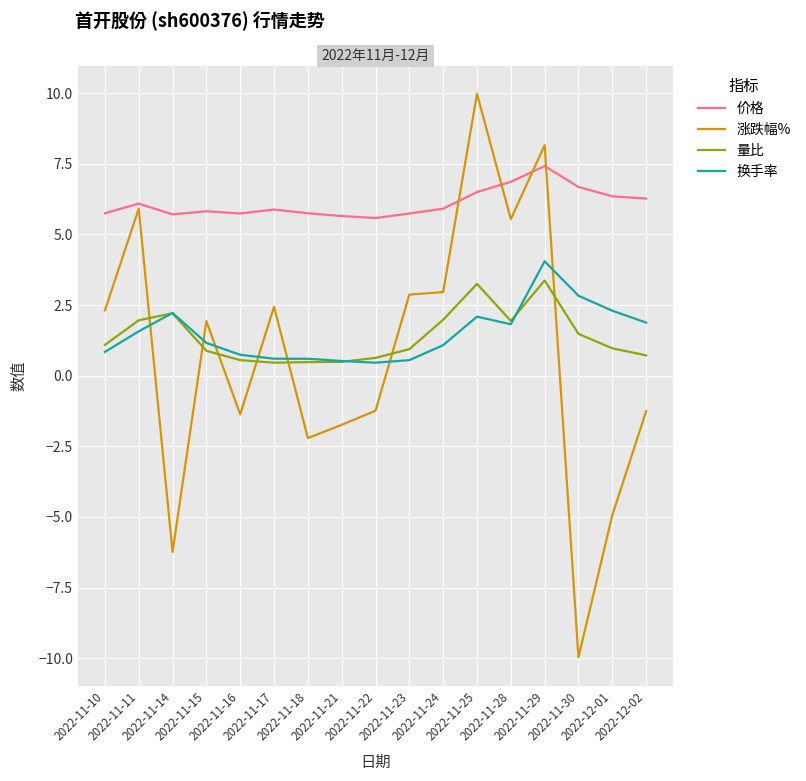

How many series are shown in this chart?

4